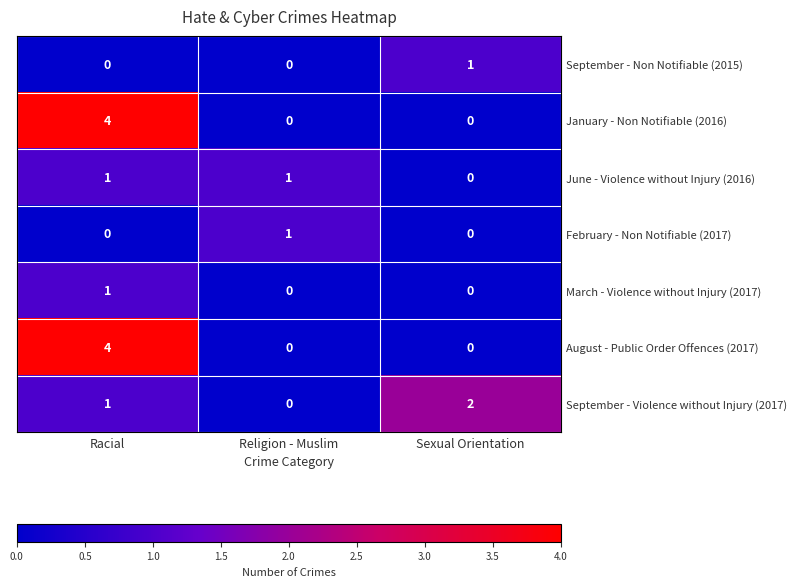

Count the number of data series in this chart.

7